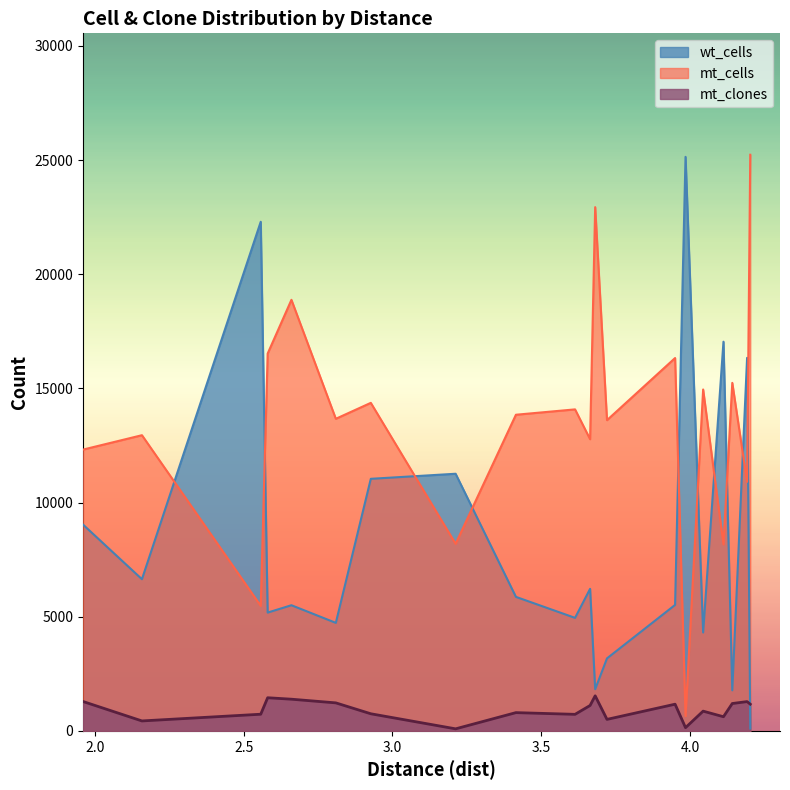

What is the maximum value shown in the chart?

25231